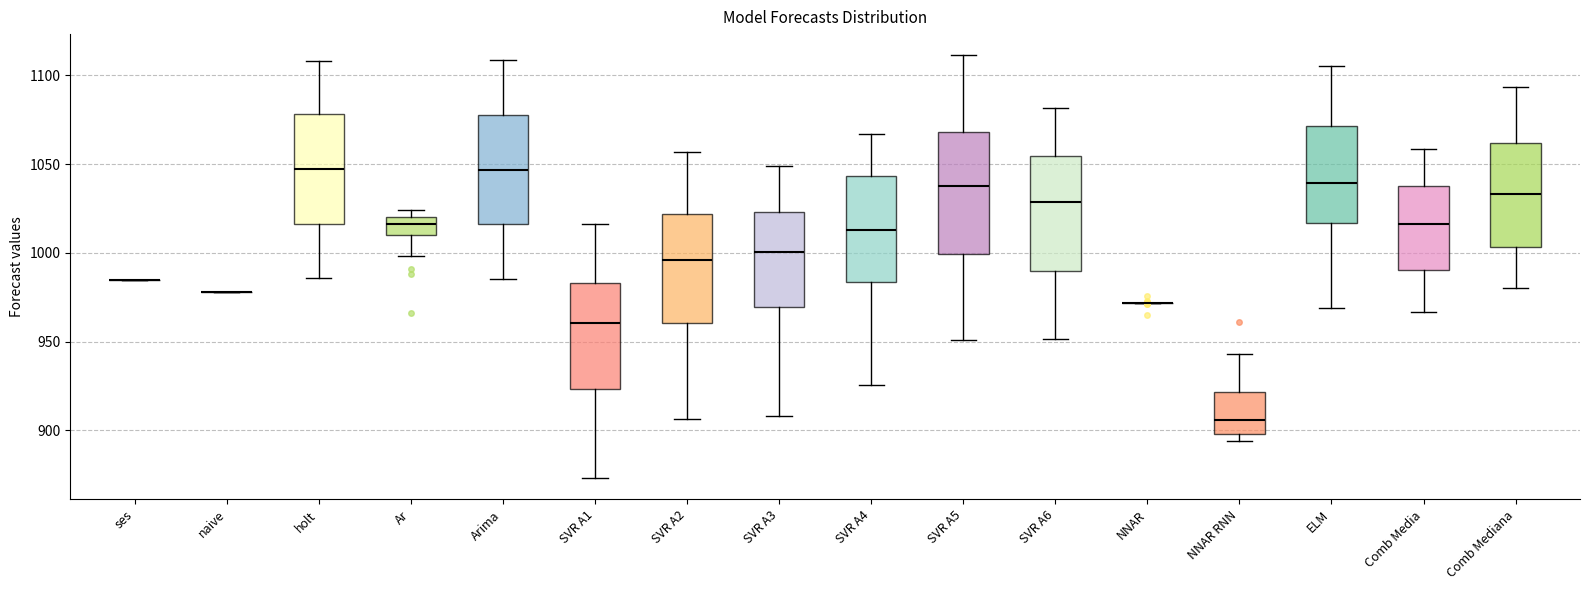

Where does the lower whisker of the box for ELM end on the y-axis? The values are not printed on the chart, so give them approximately, as read against the axis.

970